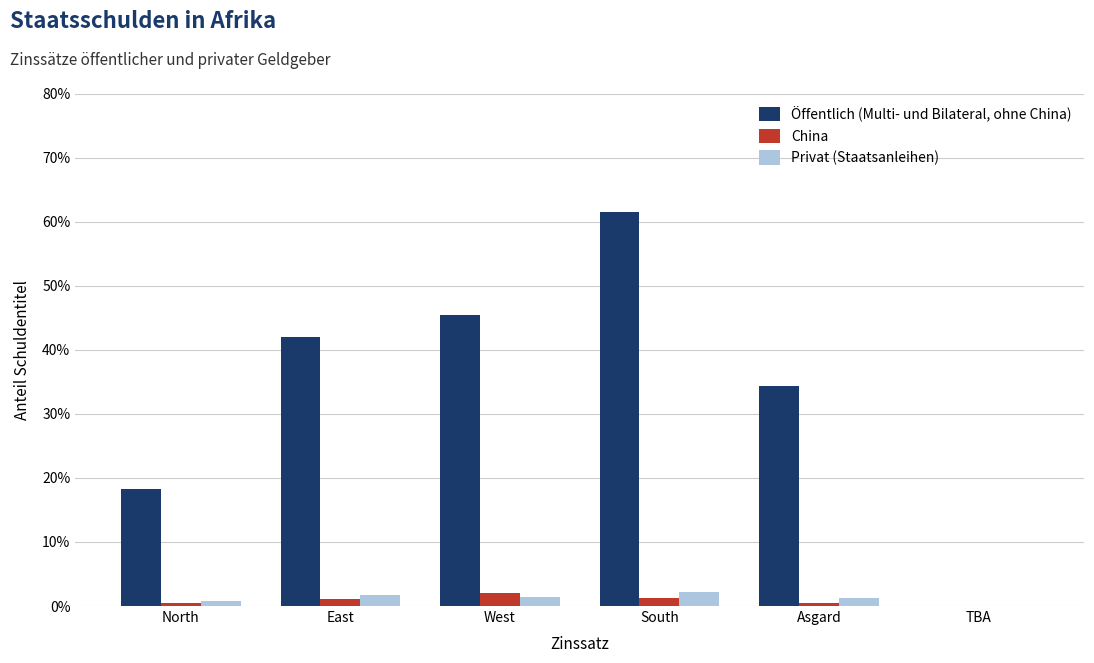

Is the value of China at Asgard greater than the value of Privat (Staatsanleihen) at West?

No